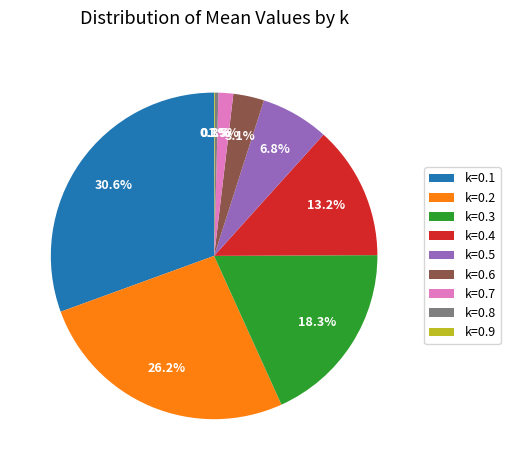

What is the total percentage of k=0.3 and k=0.4?

31.5%